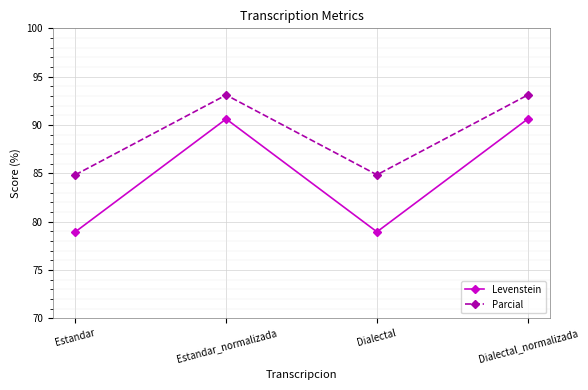

The Levenstein series shows 125.6 at Dialectal_normalizada. True or false?

False